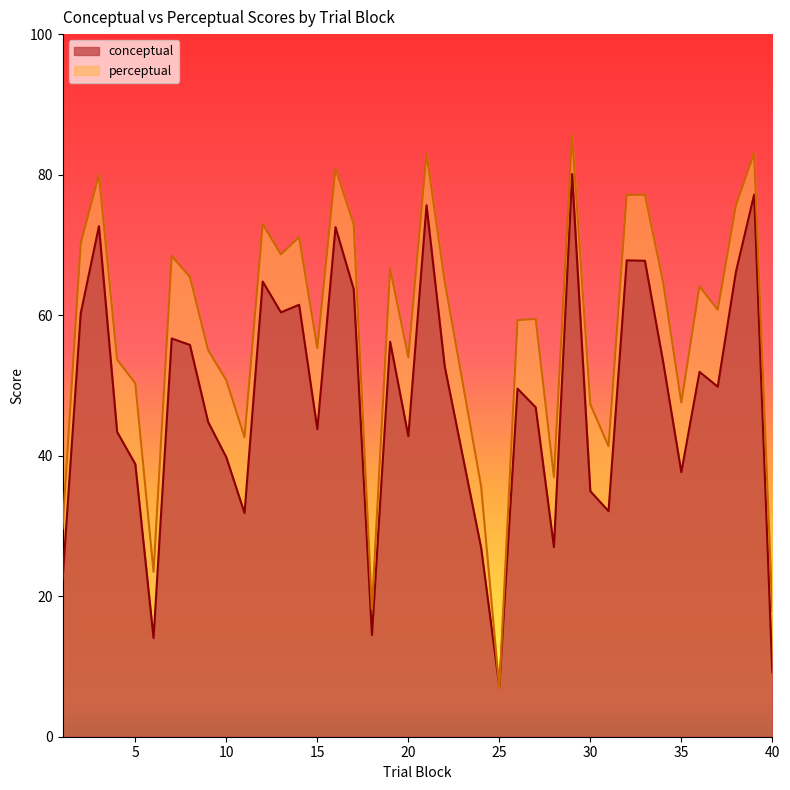

What is the approximate value of conceptual at 31?

32.1